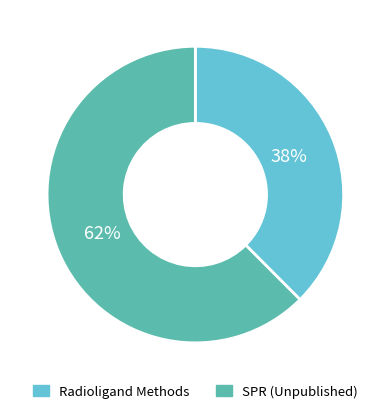

To the nearest percent, what is the average slice percentage?

50%